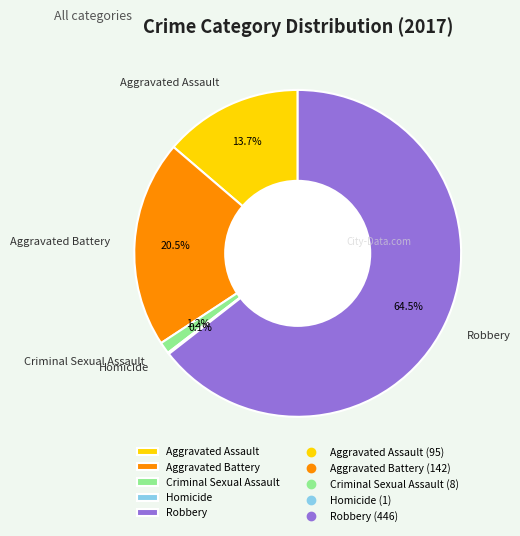

What is the ratio of the value at Robbery to the value at Aggravated Assault?

4.7